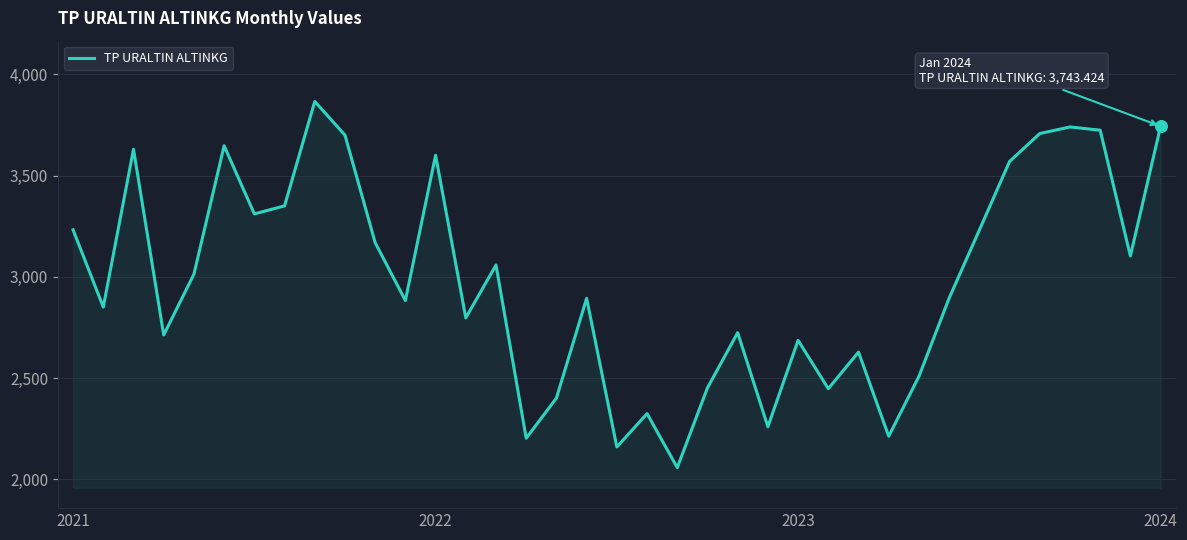

What is the maximum value shown in the chart?

3866.1